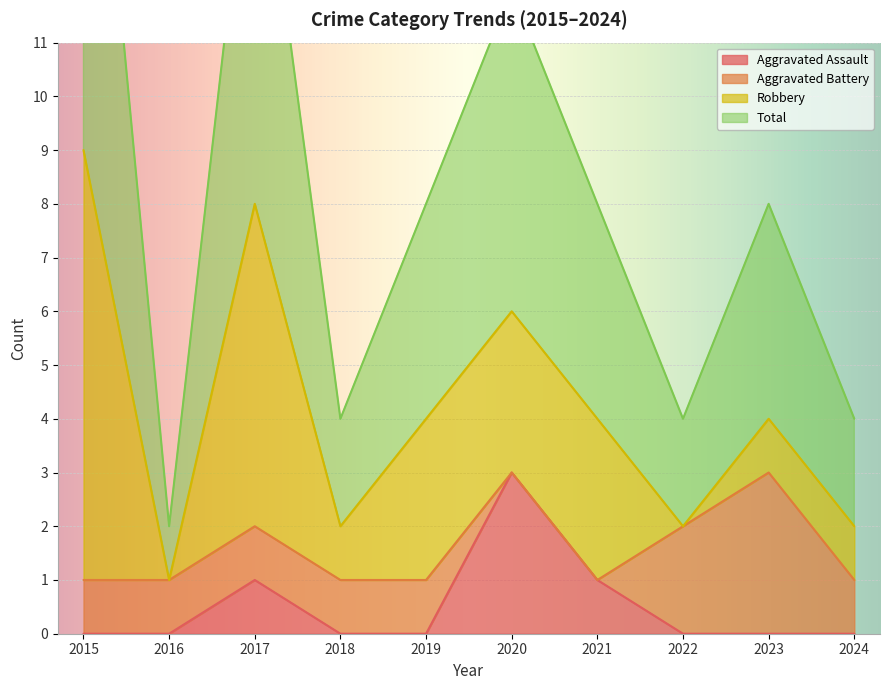

Where is the first local maximum for Total?

2017